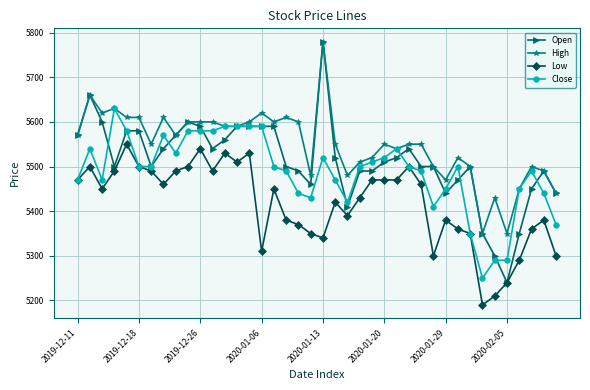

Which series has the largest range (max minus min)?

Open